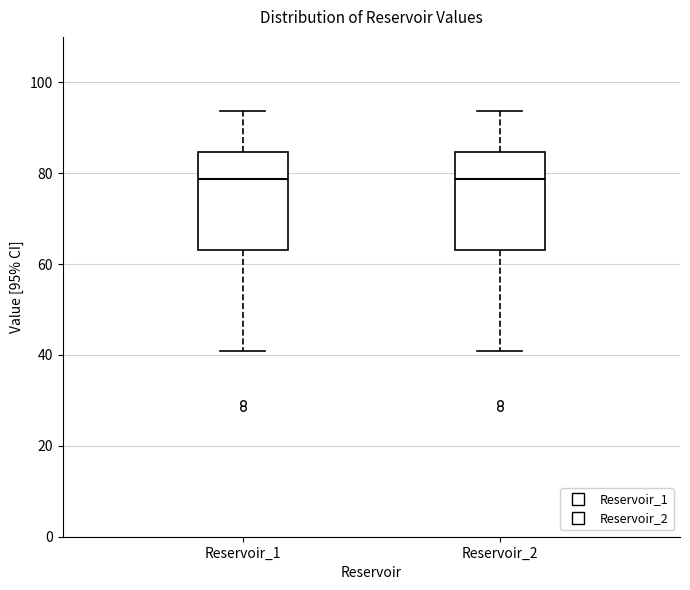

Where does the median line of the box for Reservoir_2 sit on the y-axis? The values are not printed on the chart, so give them approximately, as read against the axis.

78